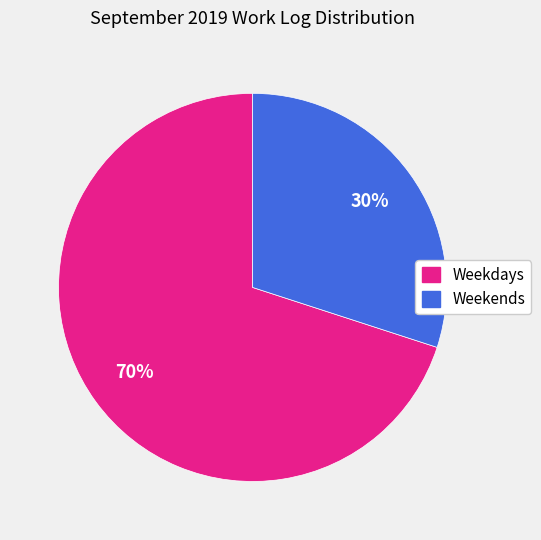

To the nearest percent, what is the difference between the largest and smallest slice percentages?

40%